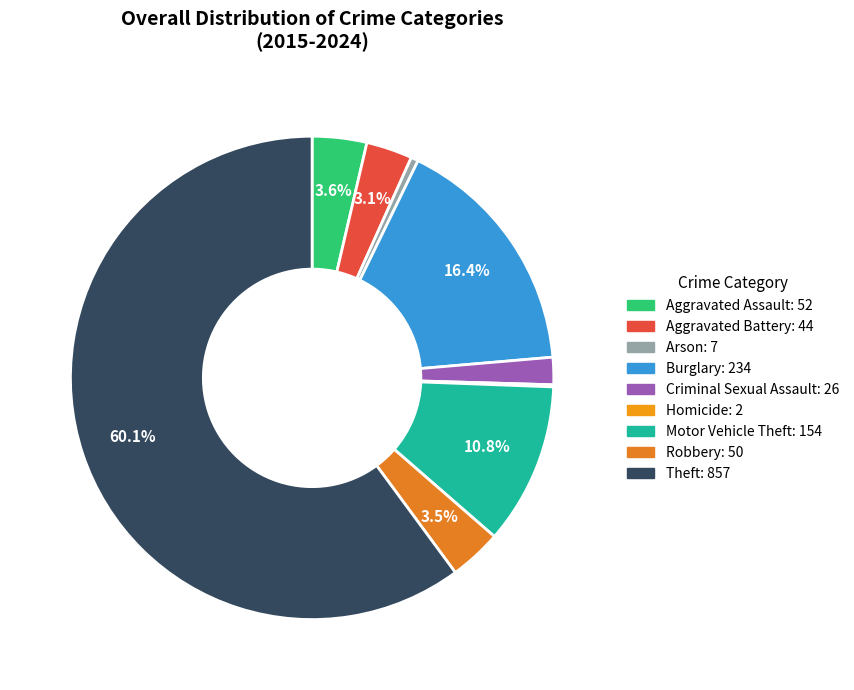

Rank the categories by value from lowest to highest.

Homicide, Arson, Criminal Sexual Assault, Aggravated Battery, Robbery, Aggravated Assault, Motor Vehicle Theft, Burglary, Theft